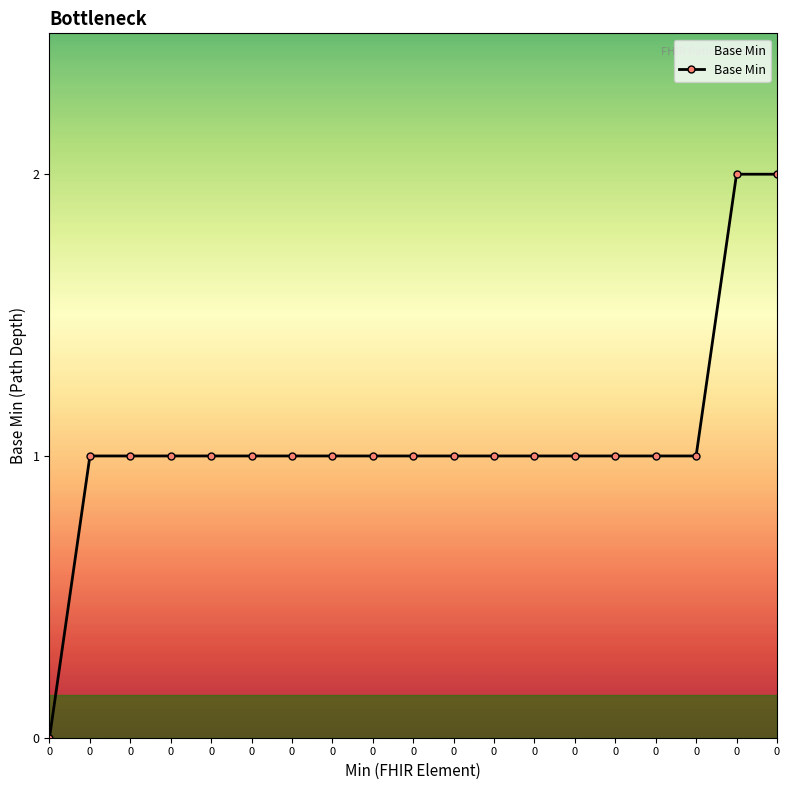

How many data points does each series have?

19